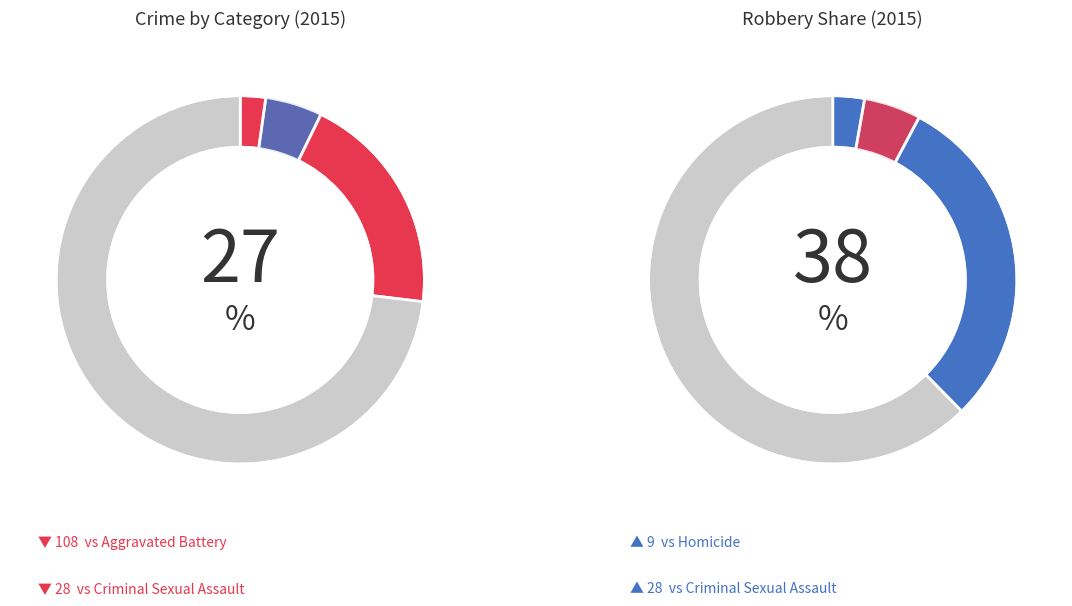

To the nearest percent, what is the difference between the Criminal Sexual Assault and Homicide slice percentages?

5%